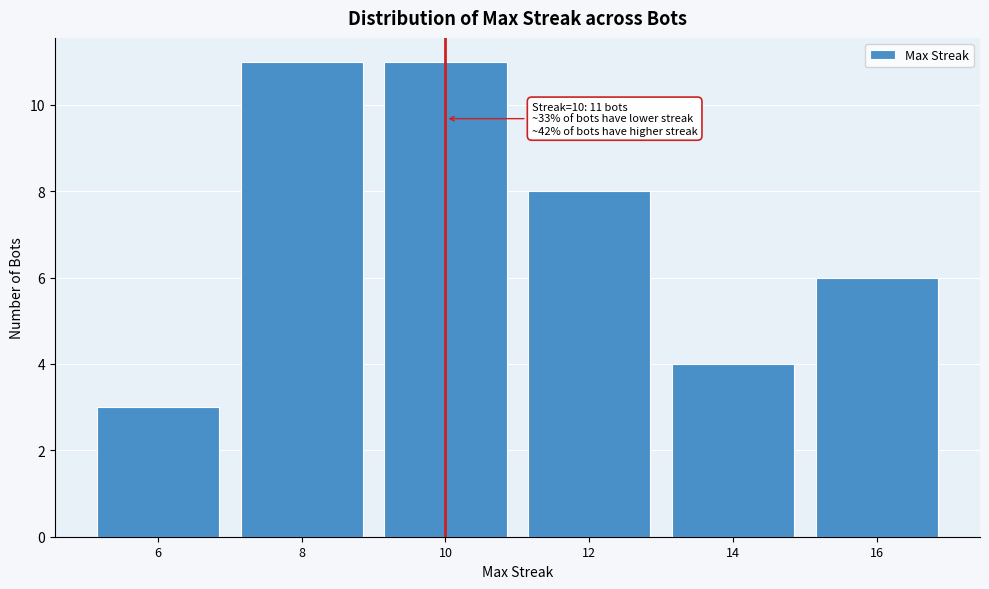

Reading right to left, list all the values displayed in this chart.

16=6	14=4	12=8	10=11	8=11	6=3